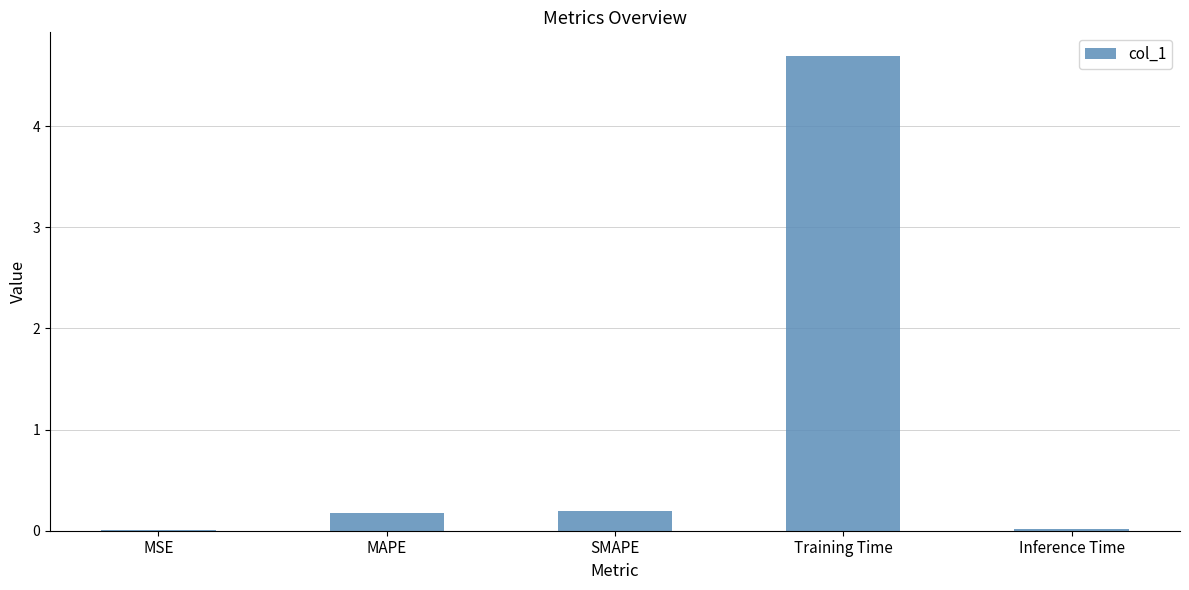

Is it true that the value at MAPE is 0.2?

True